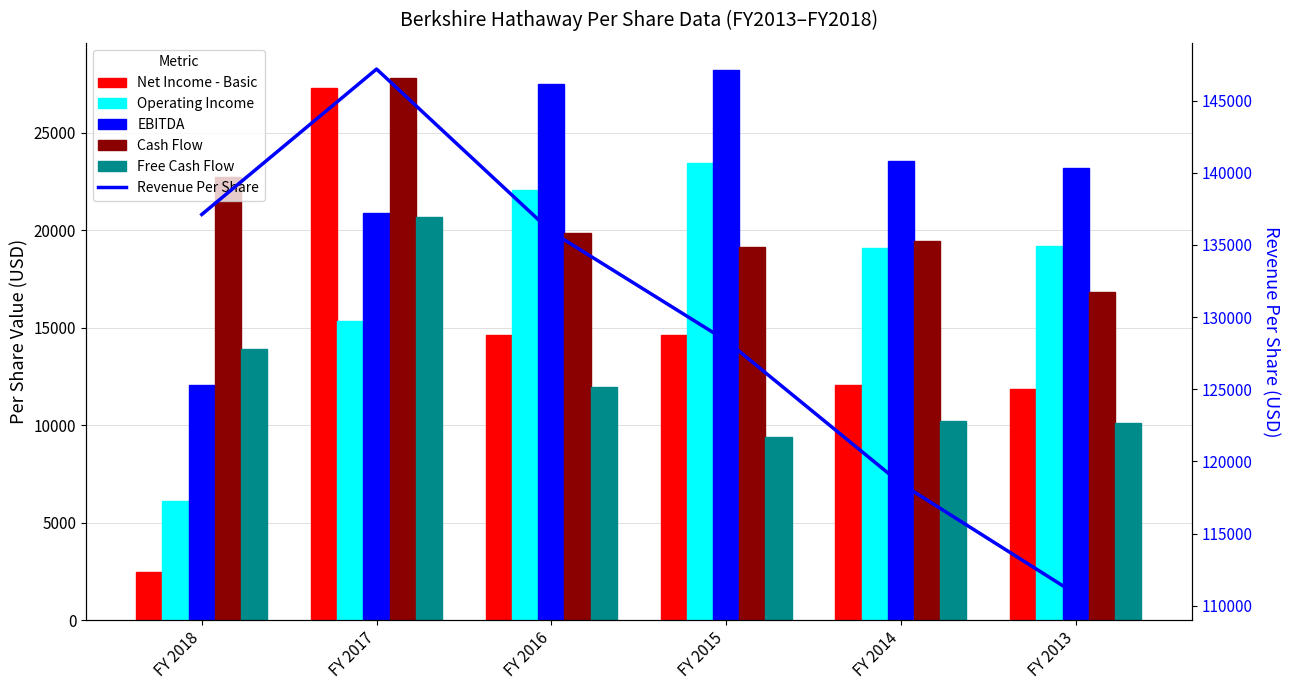

Reading left to right, extract all data points from this chart.

Net Income - Basic: FY 2018=2446.2	FY 2017=27325.5	FY 2016=14645.1	FY 2015=14656.3	FY 2014=12091.6	FY 2013=11849.5
Operating Income: FY 2018=6096.3	FY 2017=15328.8	FY 2016=22082.0	FY 2015=23480.6	FY 2014=19096.3	FY 2013=19224.1
EBITDA: FY 2018=12045.3	FY 2017=20915.5	FY 2016=27496.8	FY 2015=28214.8	FY 2014=23580.8	FY 2013=23183.7
Cash Flow: FY 2018=22752.2	FY 2017=27804.7	FY 2016=19860.4	FY 2015=19164.6	FY 2014=19477.2	FY 2013=16855.5
Free Cash Flow: FY 2018=13908.7	FY 2017=20685.7	FY 2016=11980.0	FY 2015=9377.5	FY 2014=10237.6	FY 2013=10110.0
Revenue Per Share: FY 2018=137110.8	FY 2017=147184.0	FY 2016=135913.4	FY 2015=128374.6	FY 2014=118469.3	FY 2013=110822.9